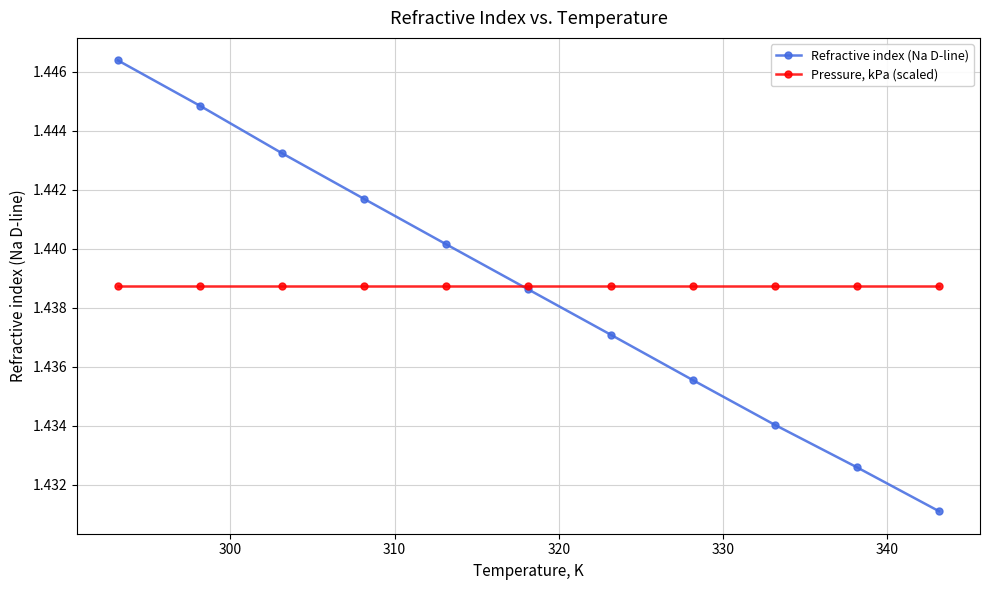

At how many categories does at least one series exceed 1?

11